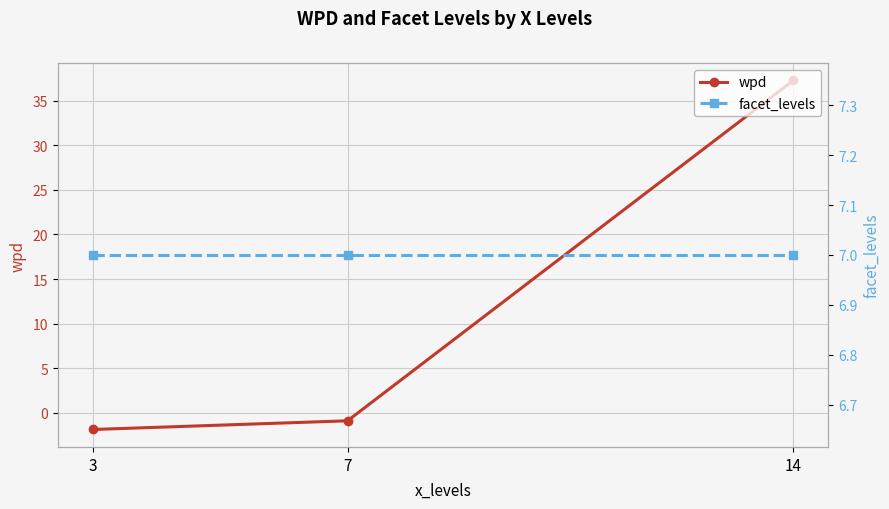

Rank the series by their maximum value, from highest to lowest.

wpd, facet_levels